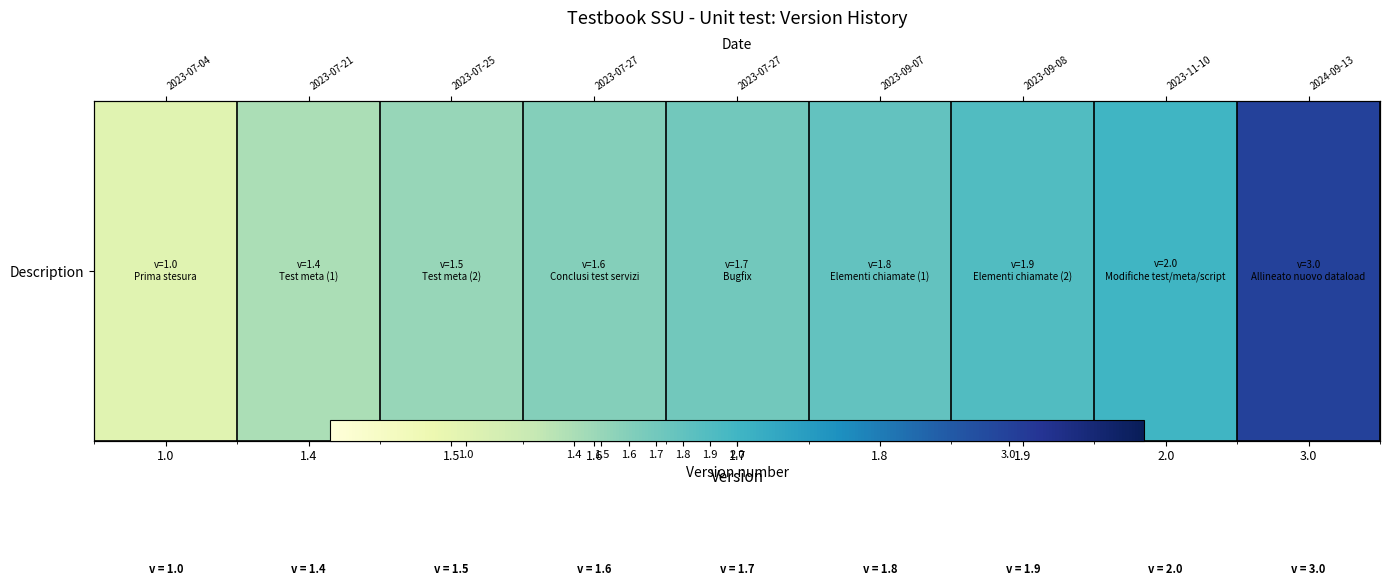

What is the difference between the maximum and minimum values?

2.0